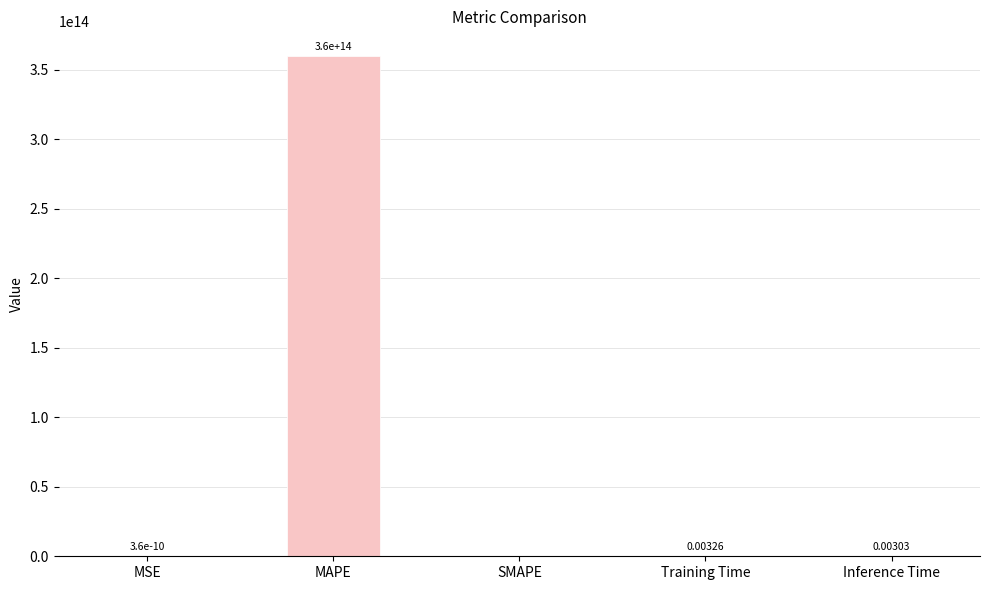

At which label is the value closest to 179909023110952?

MSE